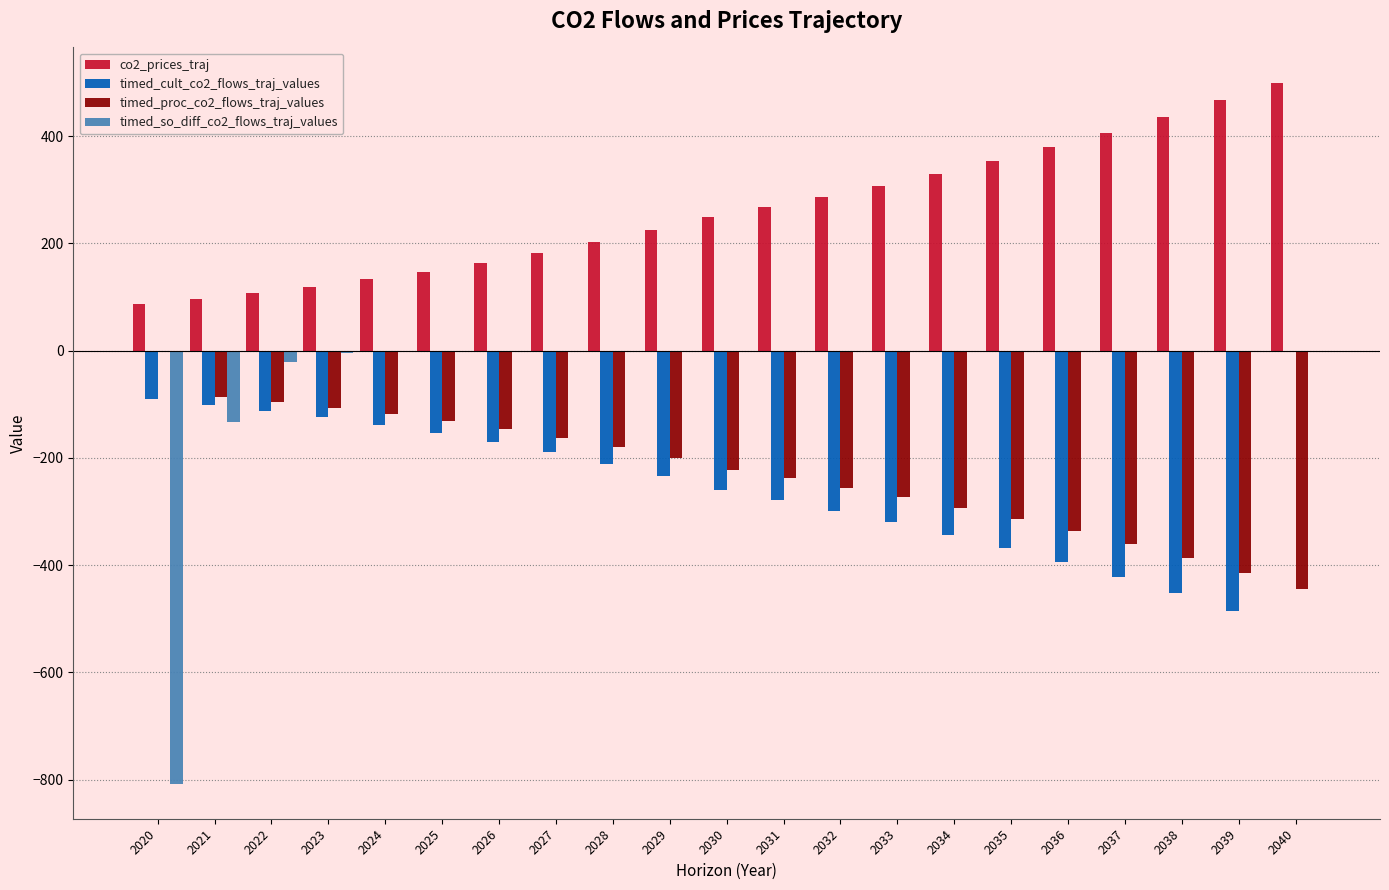

At which category does the chart reach its peak across all series?

2040